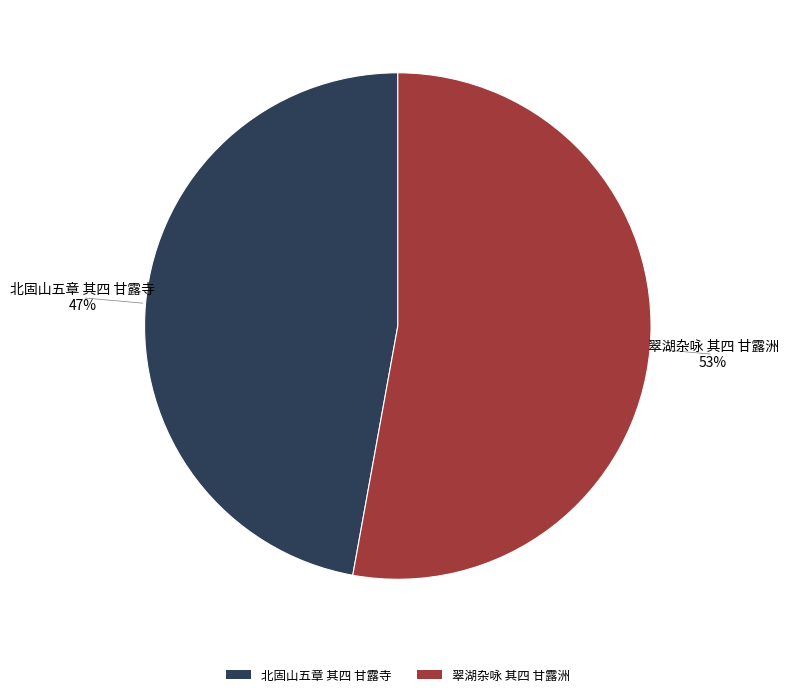

Do 翠湖杂咏 其四 甘露洲 and 北固山五章 其四 甘露寺 together represent more than half of the pie?

Yes